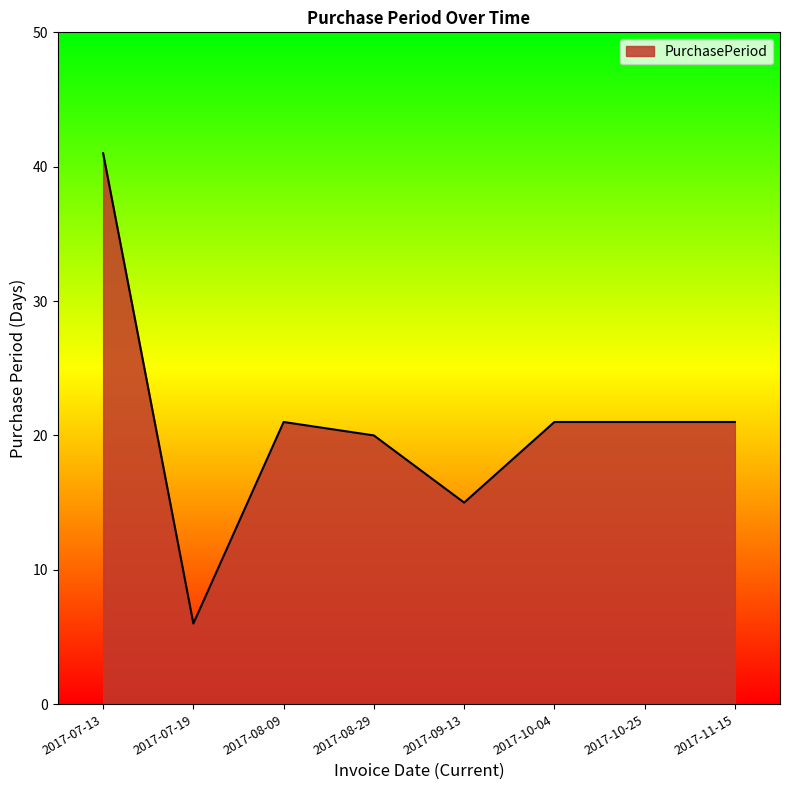

At which category does the data reach its first local valley?

2017-07-19